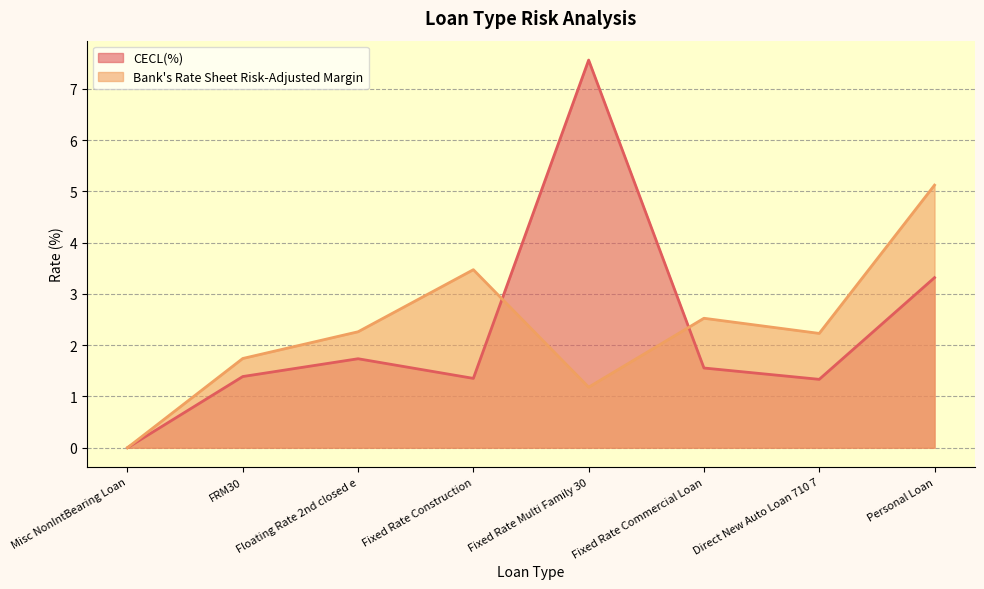

True or false: Bank's Rate Sheet Risk-Adjusted Margin has a value of 2.2 at Misc NonIntBearing Loan.

False